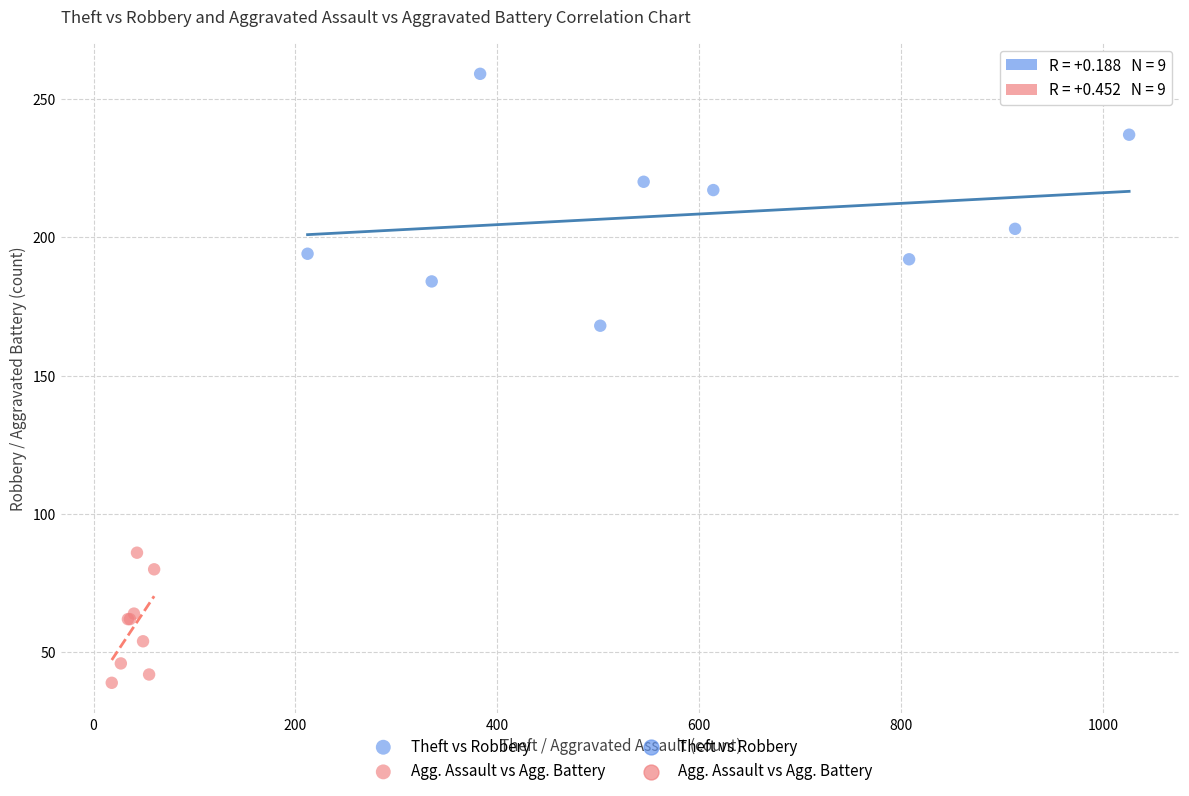

Which series contains the lowest Y value?

Agg. Assault vs Agg. Battery